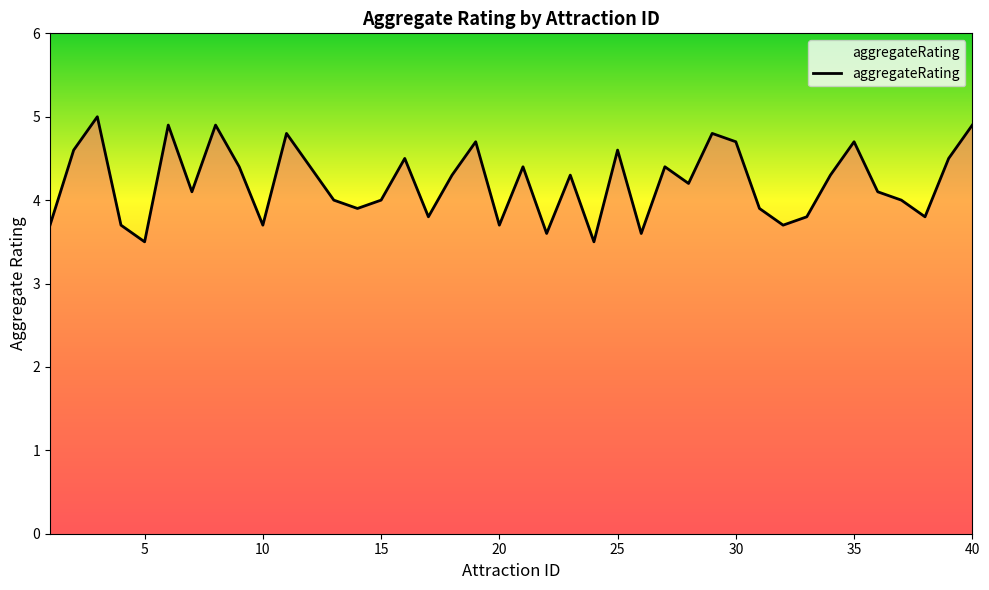

What is the smallest value displayed?

3.5